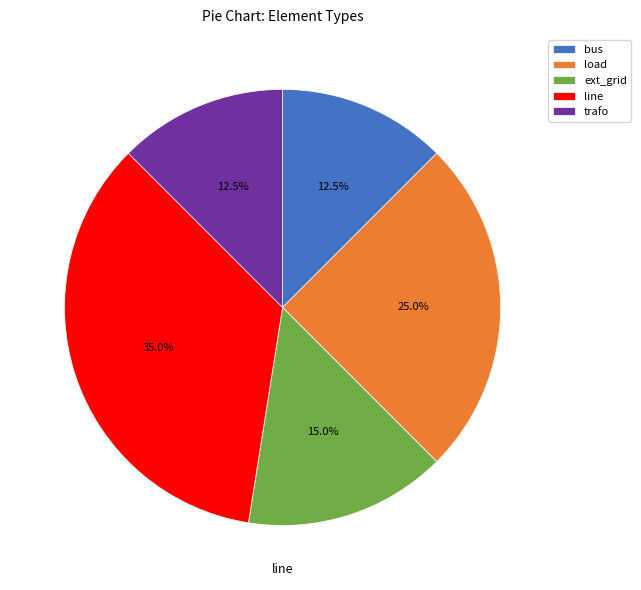

Is load the majority of the pie?

No